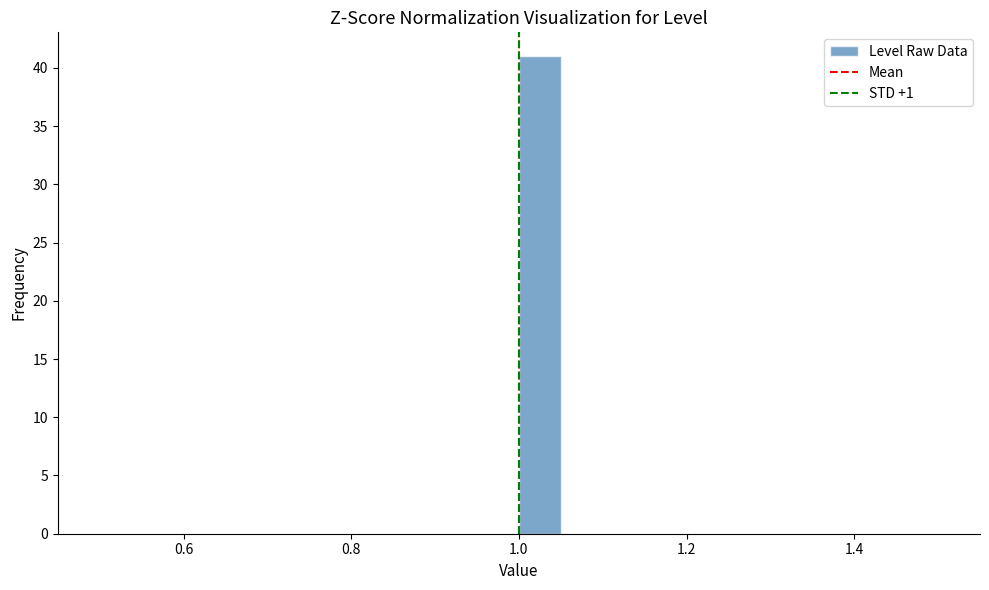

Around what value on the x-axis is the tallest bar? Give the approximate position of its centre, as read against the axis.

1.02